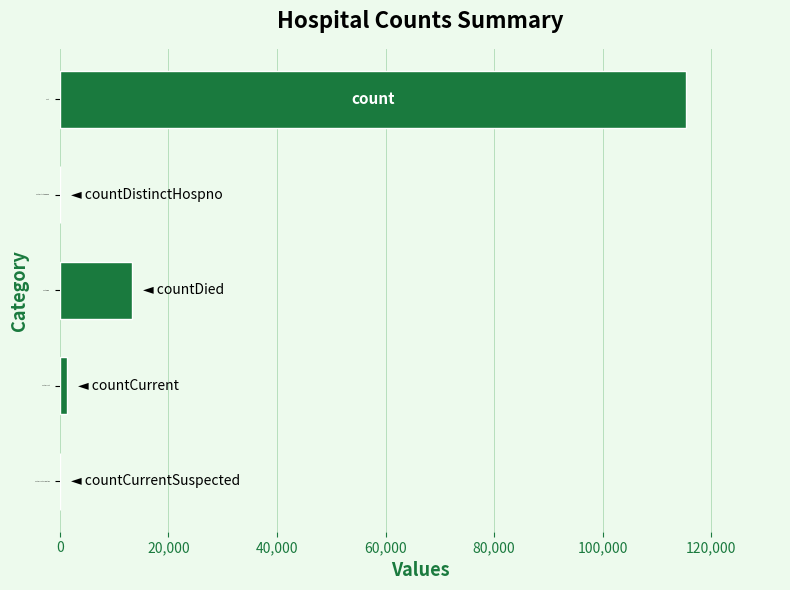

What is the sum of all values?

130105